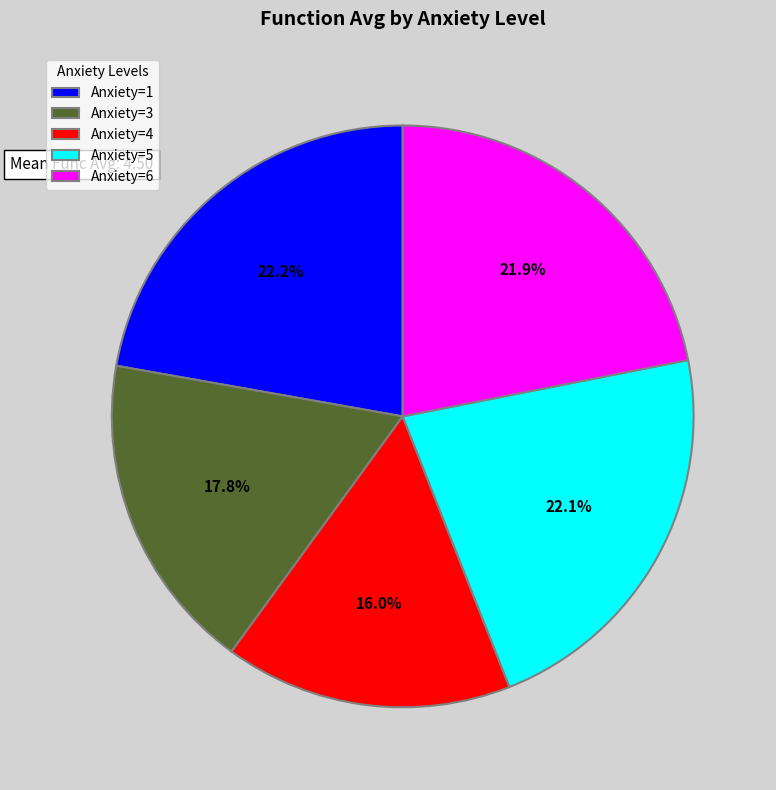

Does Anxiety=6 represent more than half of the total?

No